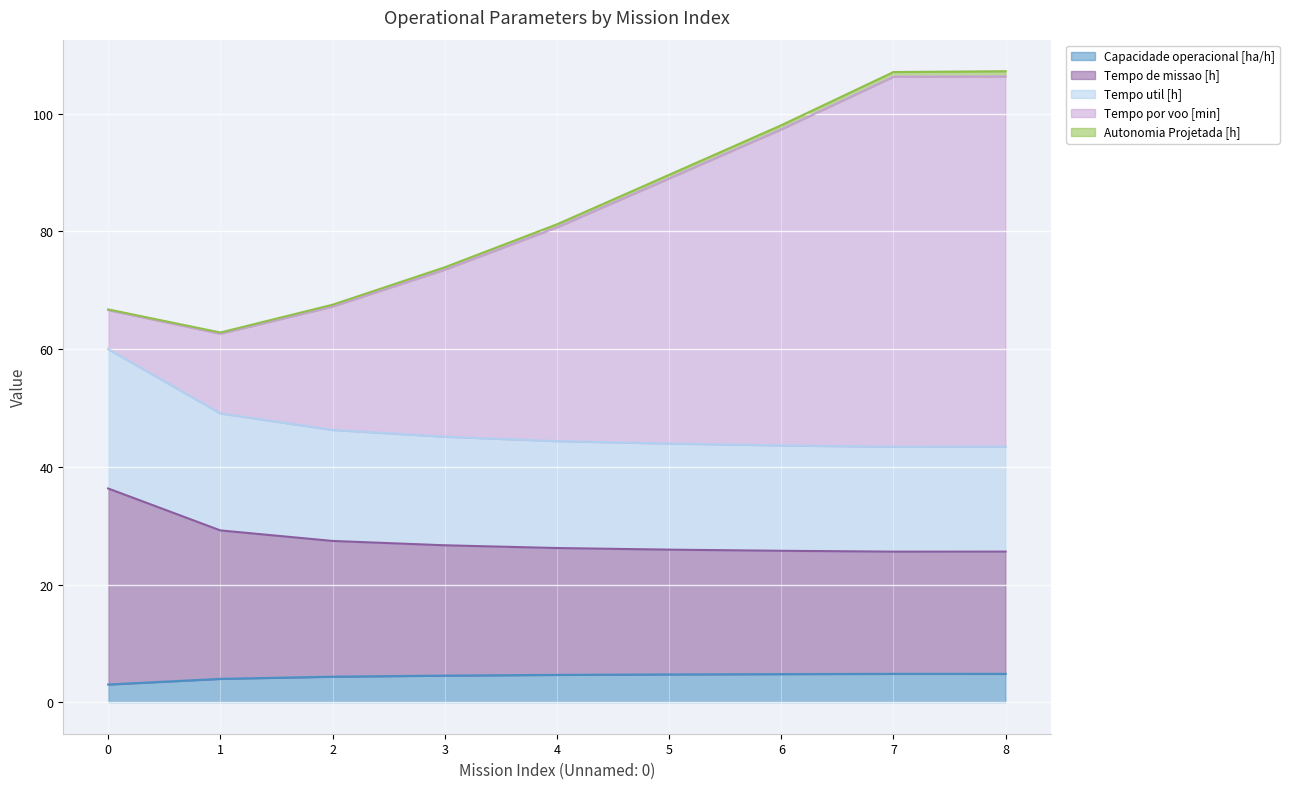

What is the lowest value of the Capacidade operacional [ha/h] series?

3.0